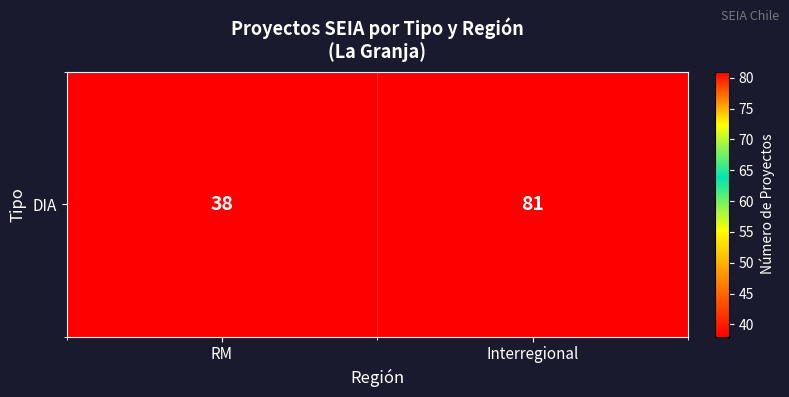

The value at RM is 23. True or false?

False